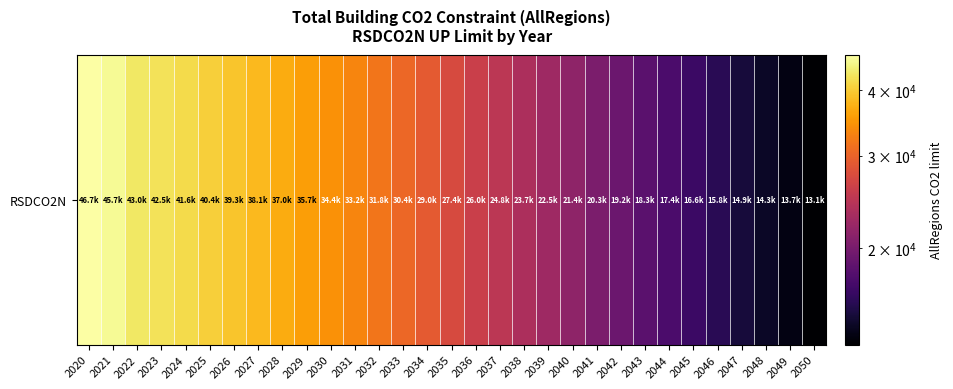

Rank the categories by value from lowest to highest.

2050, 2049, 2048, 2047, 2046, 2045, 2044, 2043, 2042, 2041, 2040, 2039, 2038, 2037, 2036, 2035, 2034, 2033, 2032, 2031, 2030, 2029, 2028, 2027, 2026, 2025, 2024, 2023, 2022, 2021, 2020